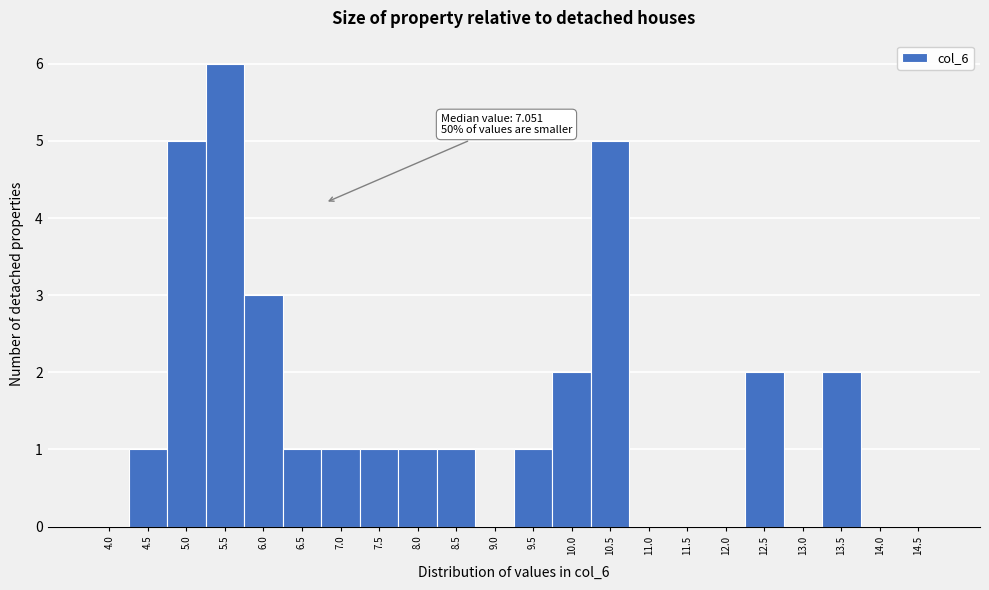

Reading left to right, what are all the values shown in this chart?

4.0=0	4.5=1	5.0=5	5.5=6	6.0=3	6.5=1	7.0=1	7.5=1	8.0=1	8.5=1	9.0=0	9.5=1	10.0=2	10.5=5	11.0=0	11.5=0	12.0=0	12.5=2	13.0=0	13.5=2	14.0=0	14.5=0